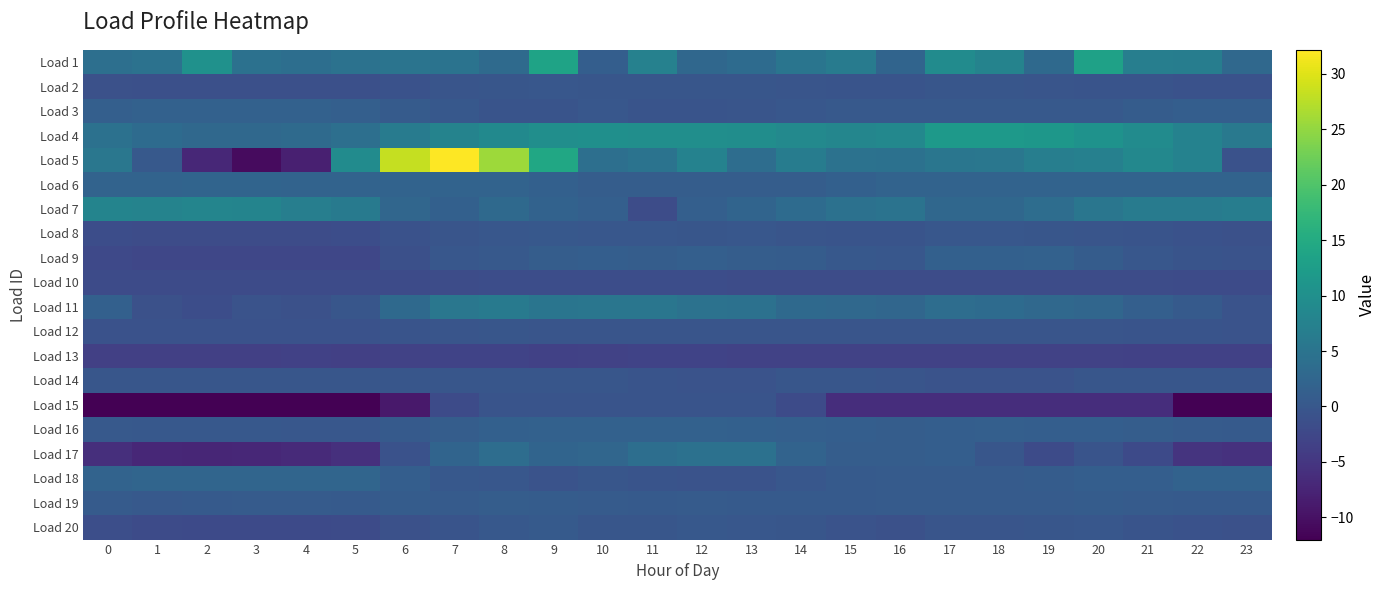

Rank the series at 19 from lowest to highest value.

row_14, row_12, row_16, row_9, row_13, row_11, row_1, row_19, row_7, row_2, row_18, row_17, row_15, row_8, row_5, row_10, row_0, row_6, row_4, row_3